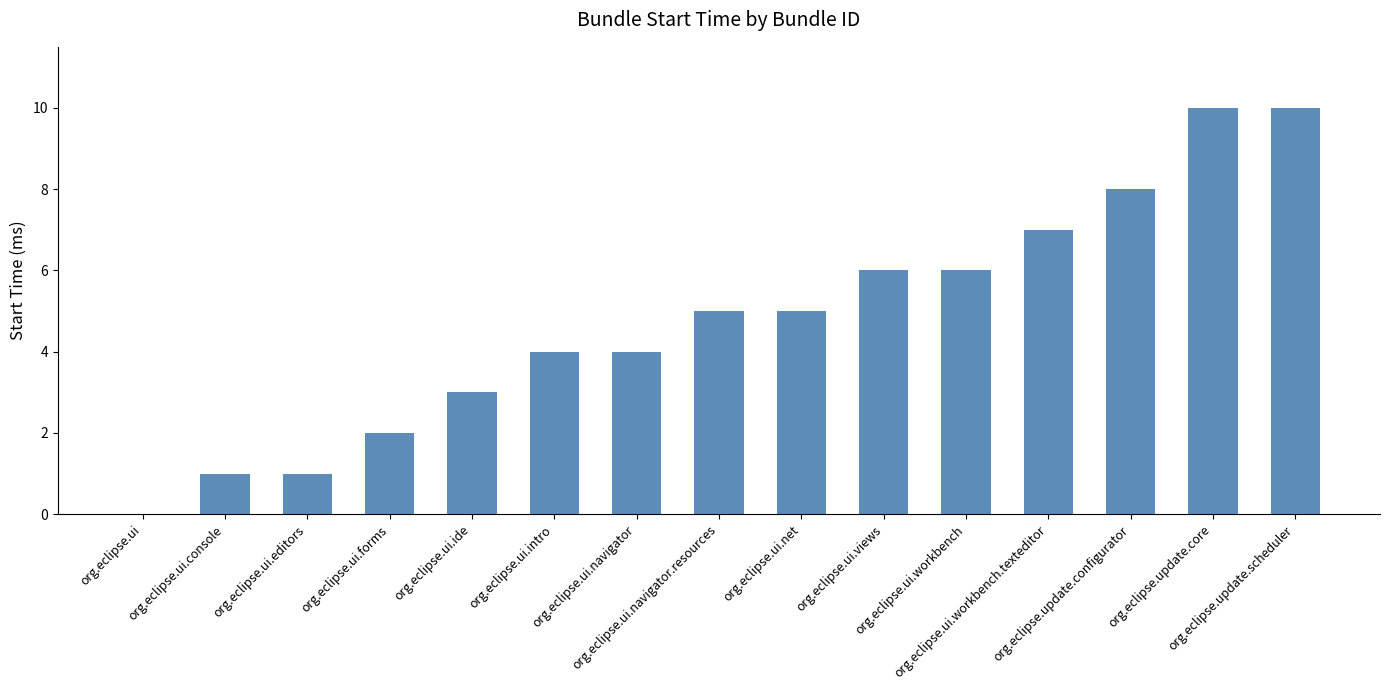

Reading left to right, extract all data points from this chart.

0	1	1	2	3	4	4	5	5	6	6	7	8	10	10